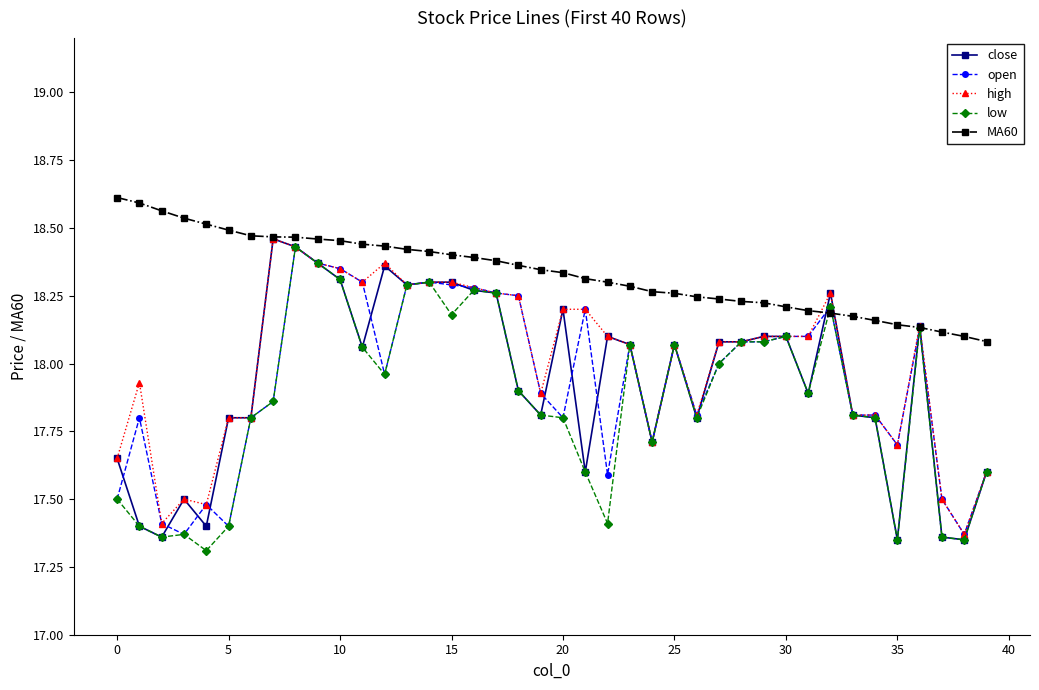

True or false: high has more than 1 interior local peaks.

True